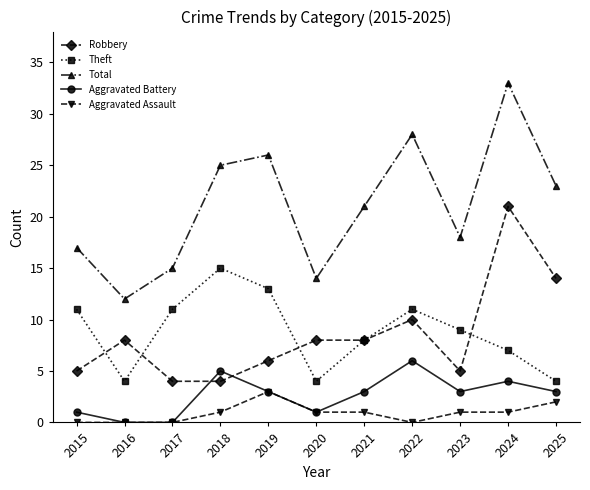

True or false: Aggravated Assault and Robbery intersect in this chart.

False